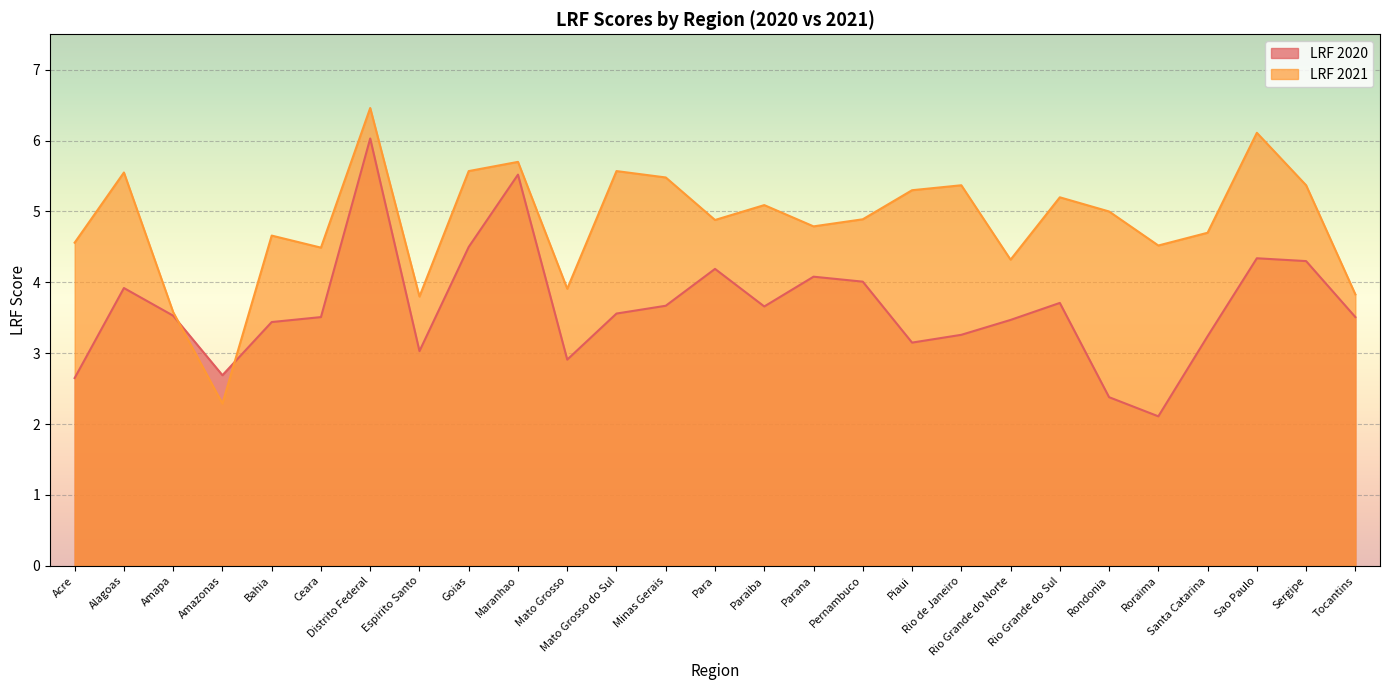

How many lines are shown in the chart?

2